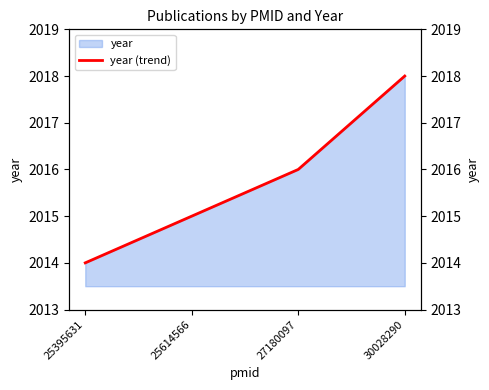

What is the difference between the maximum and second lowest values?

3